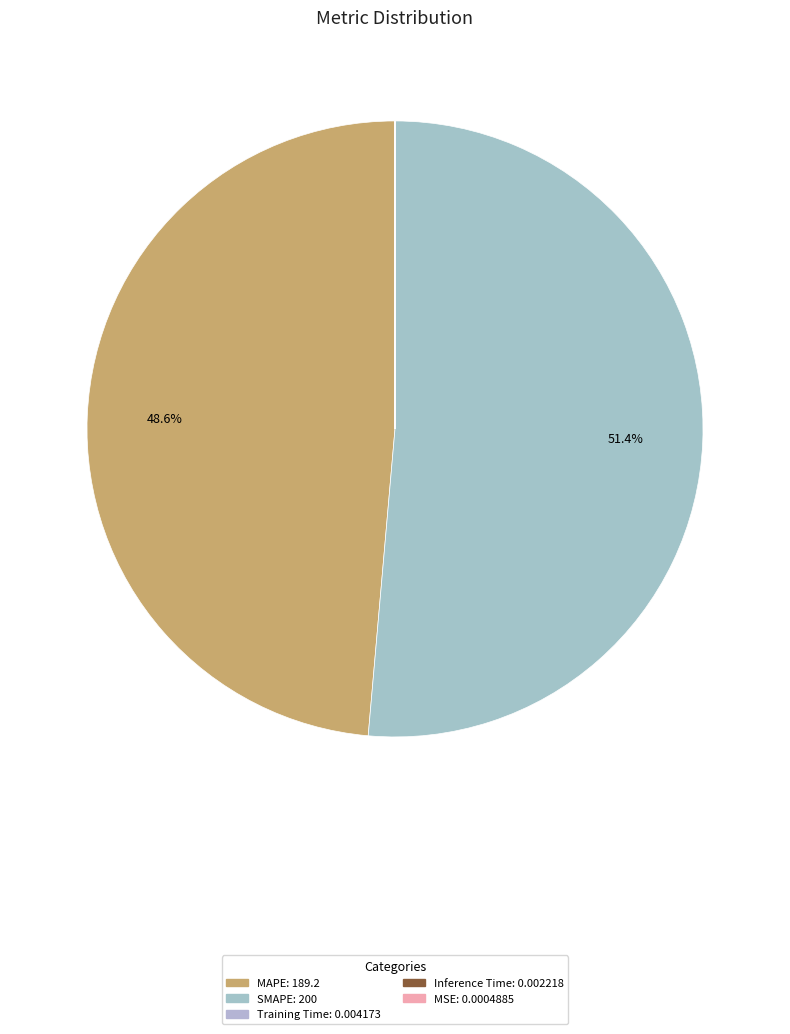

Between MAPE and Inference Time, which is larger?

MAPE